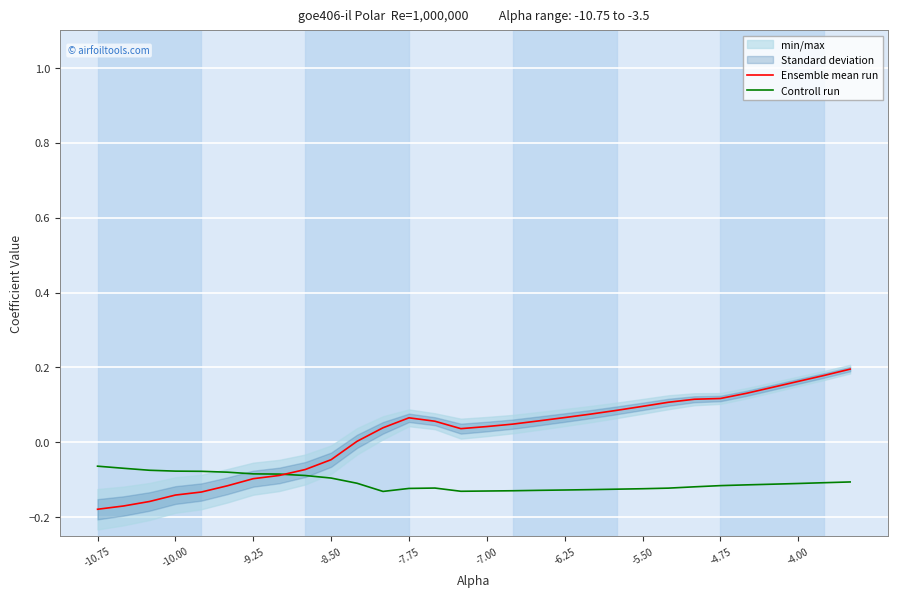

Does the chart display data point markers on the line(s)?

No